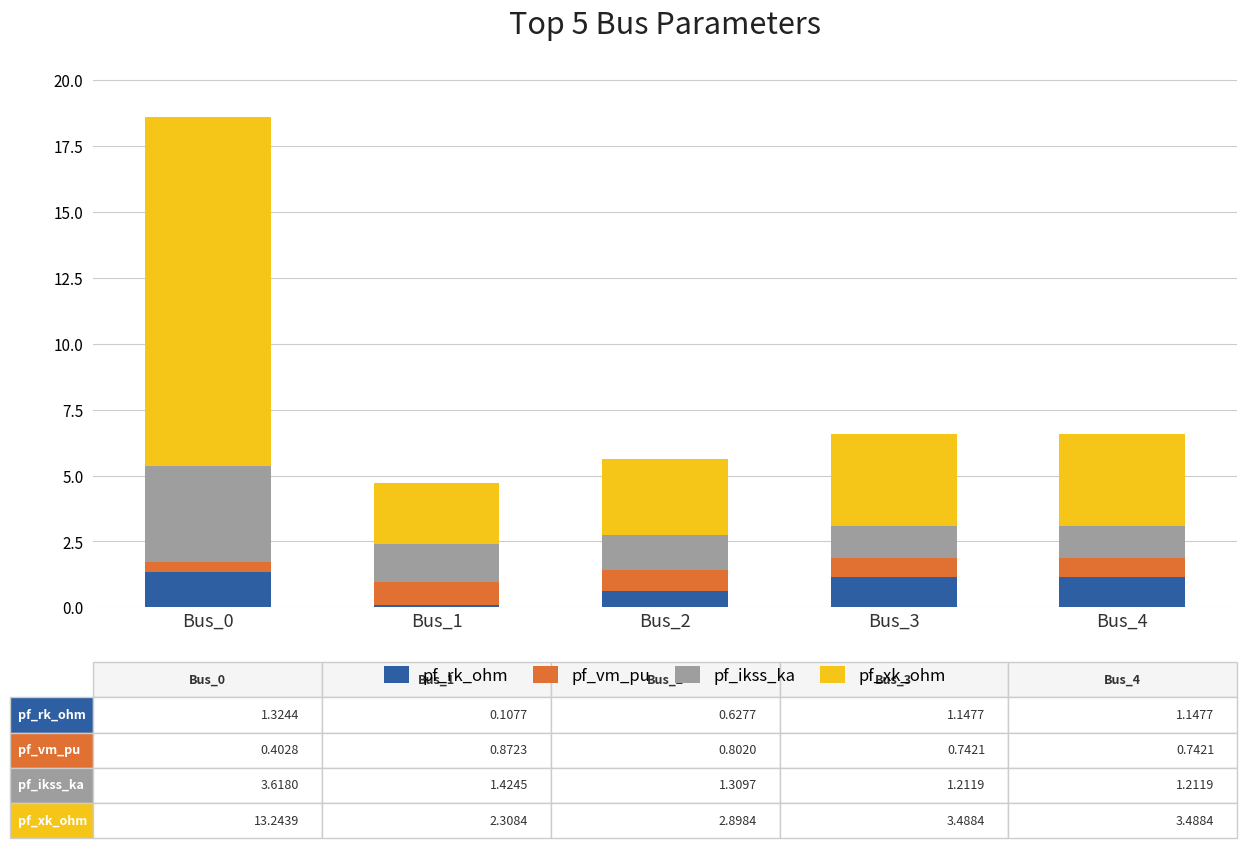

At which category is the sum across all series the highest?

Bus_0